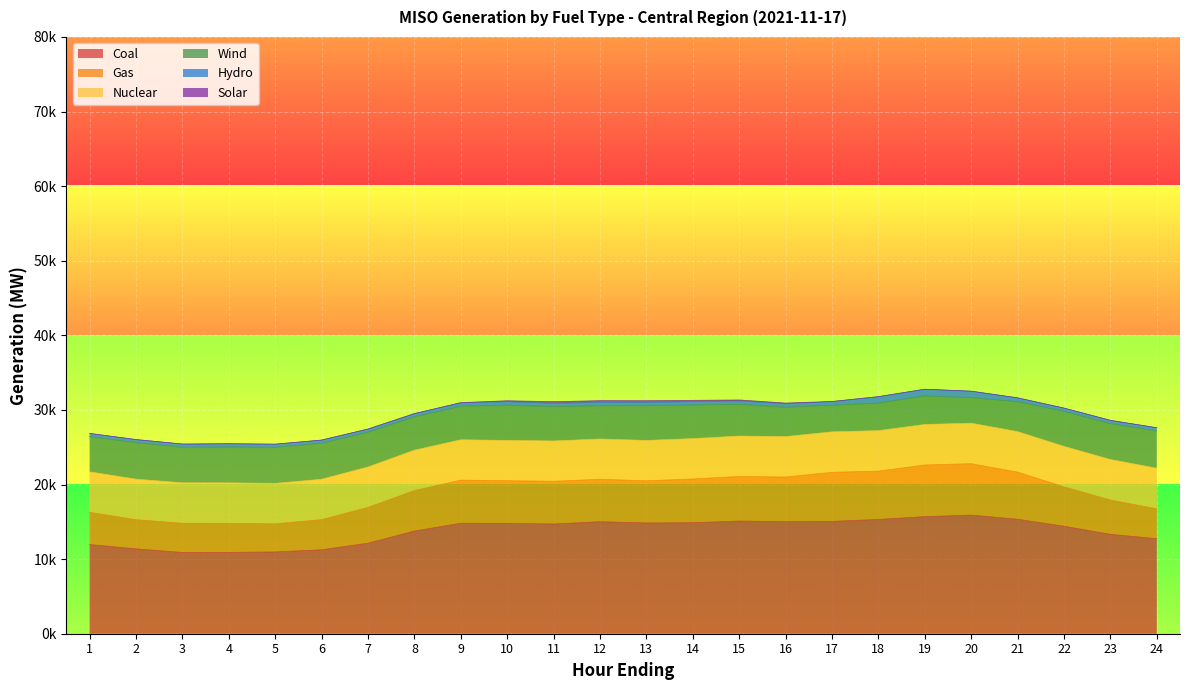

Which series has the largest total across all categories?

Coal